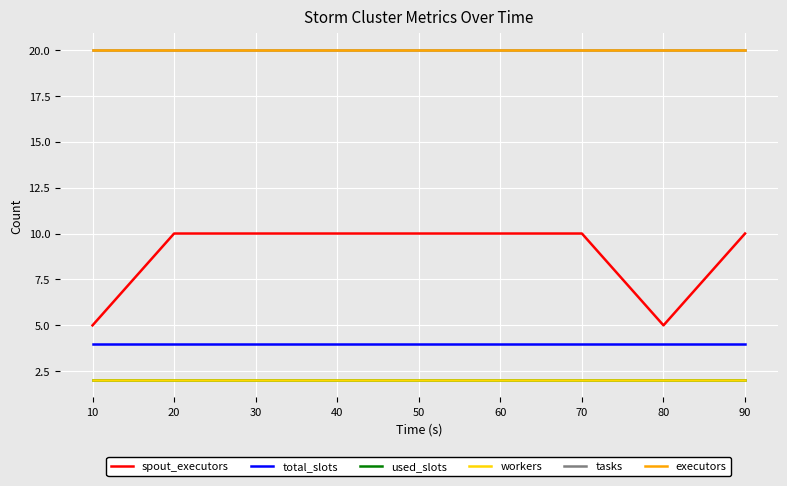

How many lines are shown in the chart?

6